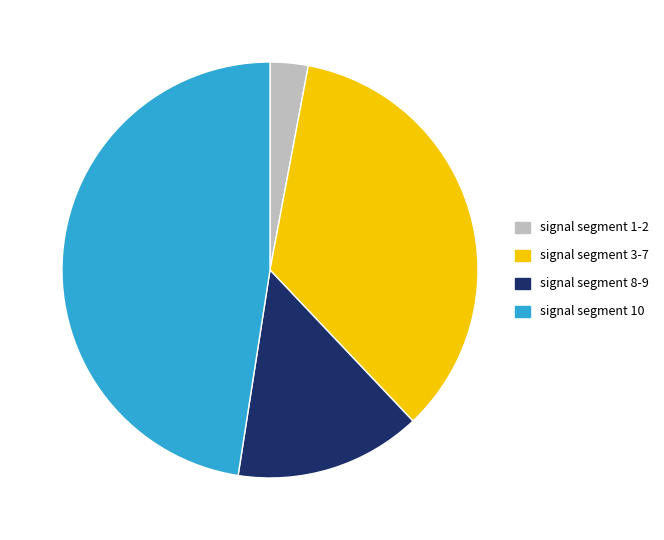

Rank the categories by value from highest to lowest.

signal segment 10, signal segment 3-7, signal segment 8-9, signal segment 1-2